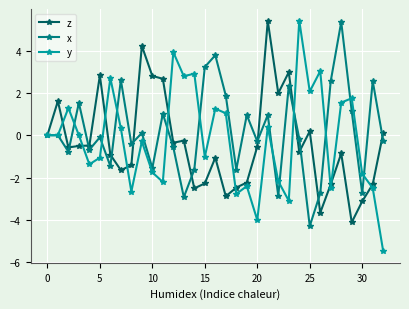

What is the value of the y point at the 12th from the left?

-2.2